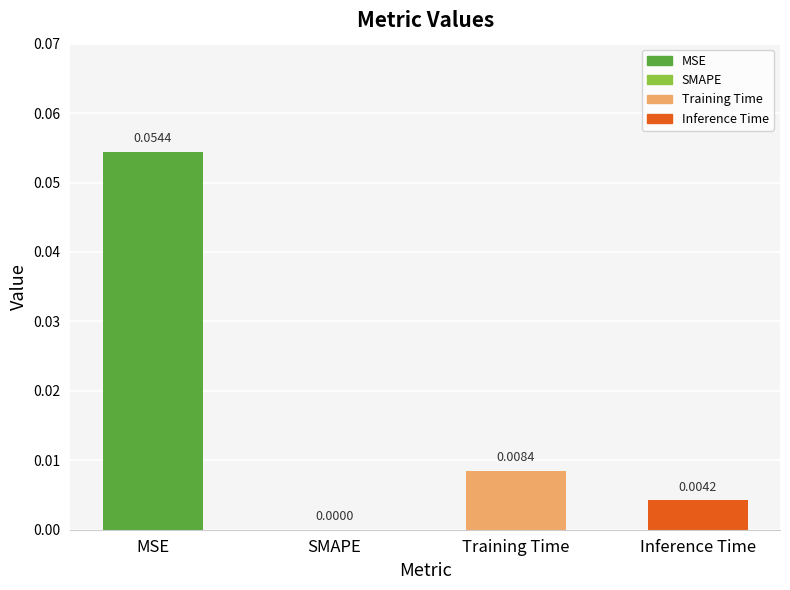

Which has a higher value, Training Time or Inference Time?

Training Time